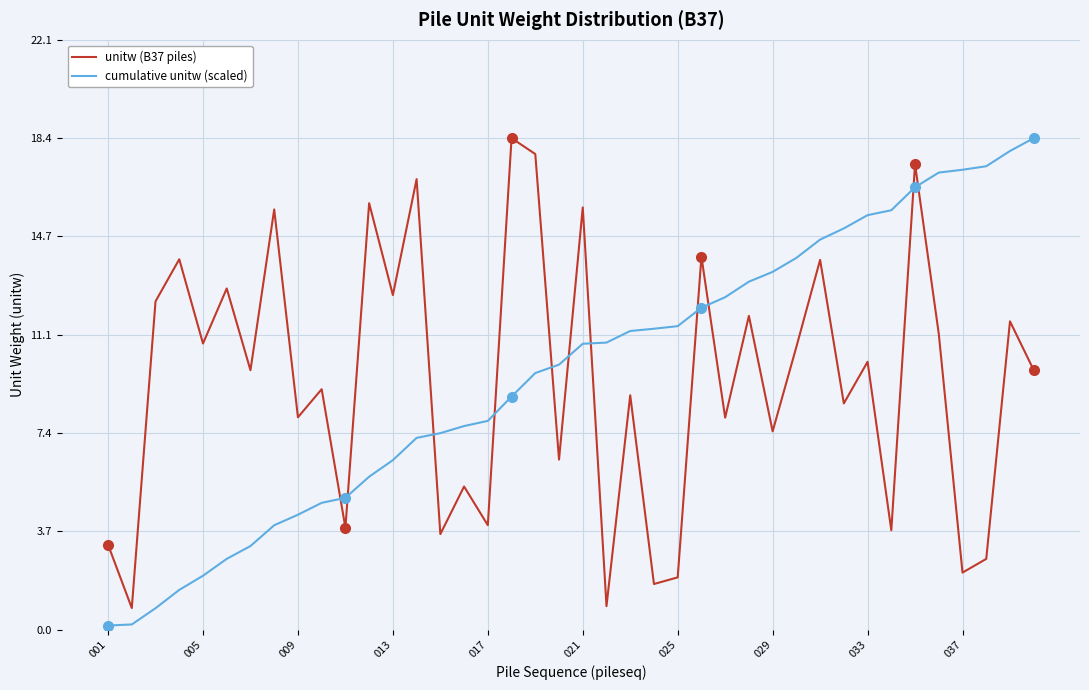

What is the difference between the maximum and minimum values in the unitw (B37 piles) series?

17.6